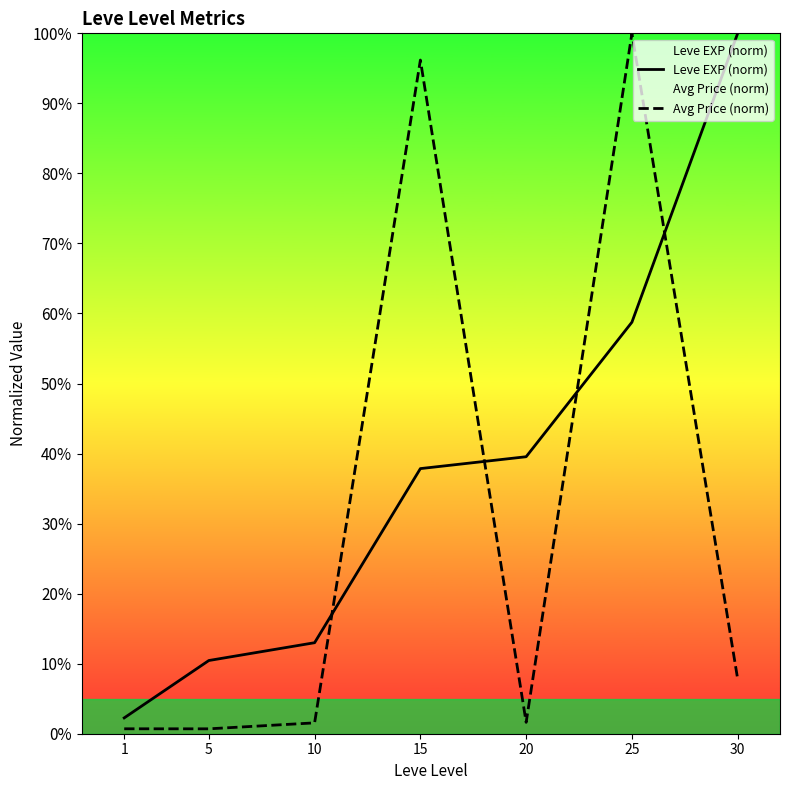

At how many categories does at least one series exceed 87?

3